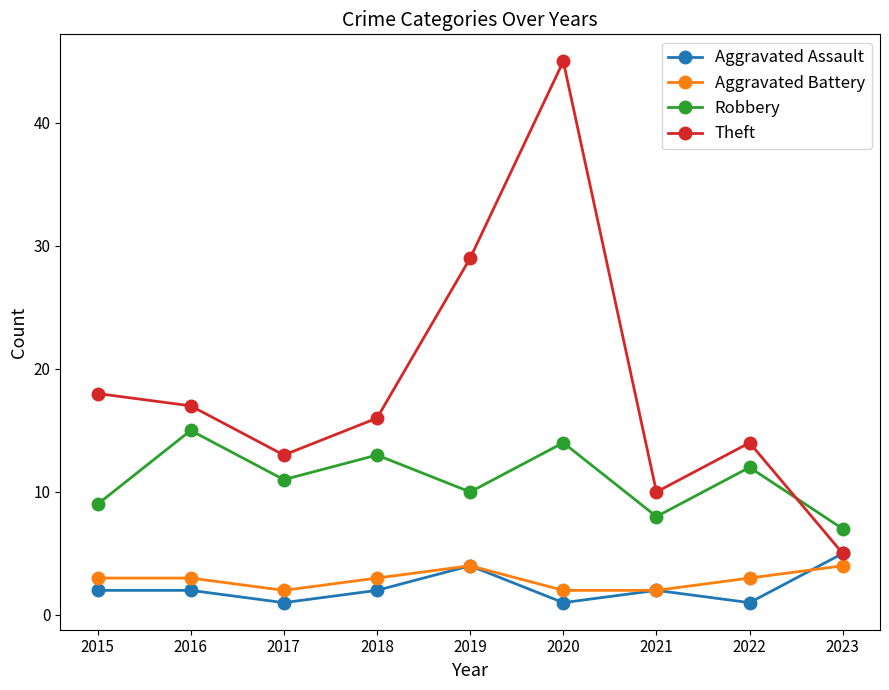

Does the chart have visible grid lines?

No